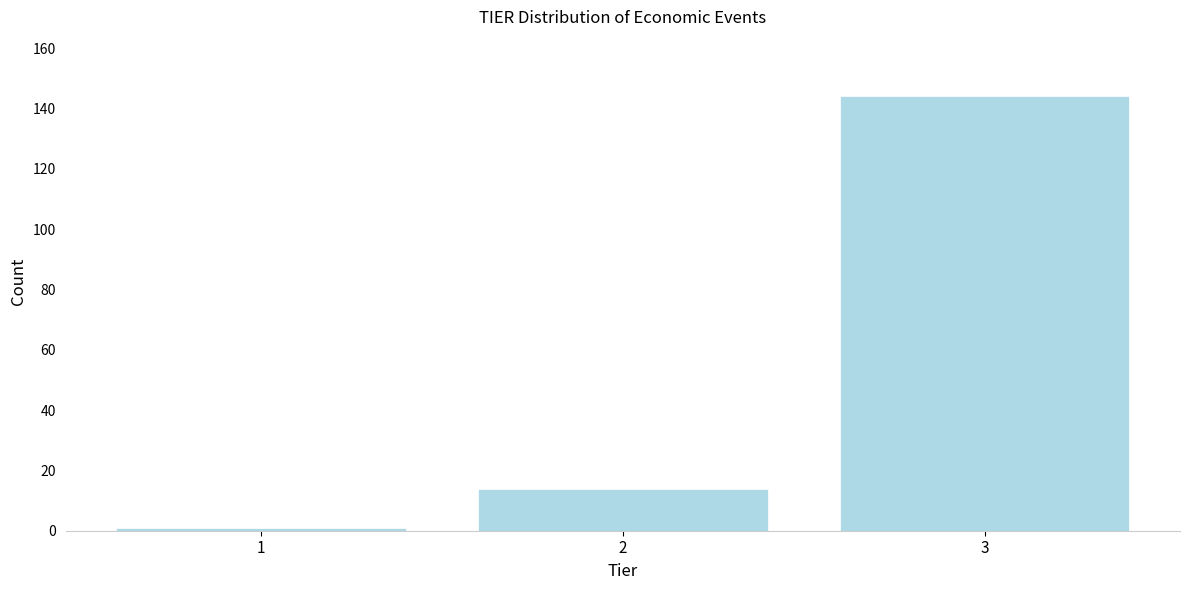

Reading left to right, transcribe all the data shown in this chart.

1=1	2=14	3=144